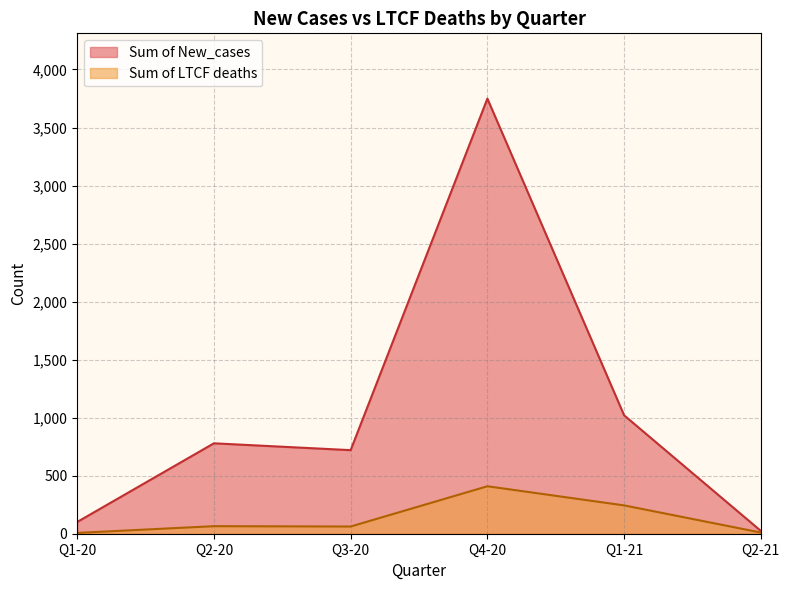

Where is the first local minimum for Sum of New_cases?

Q3-20